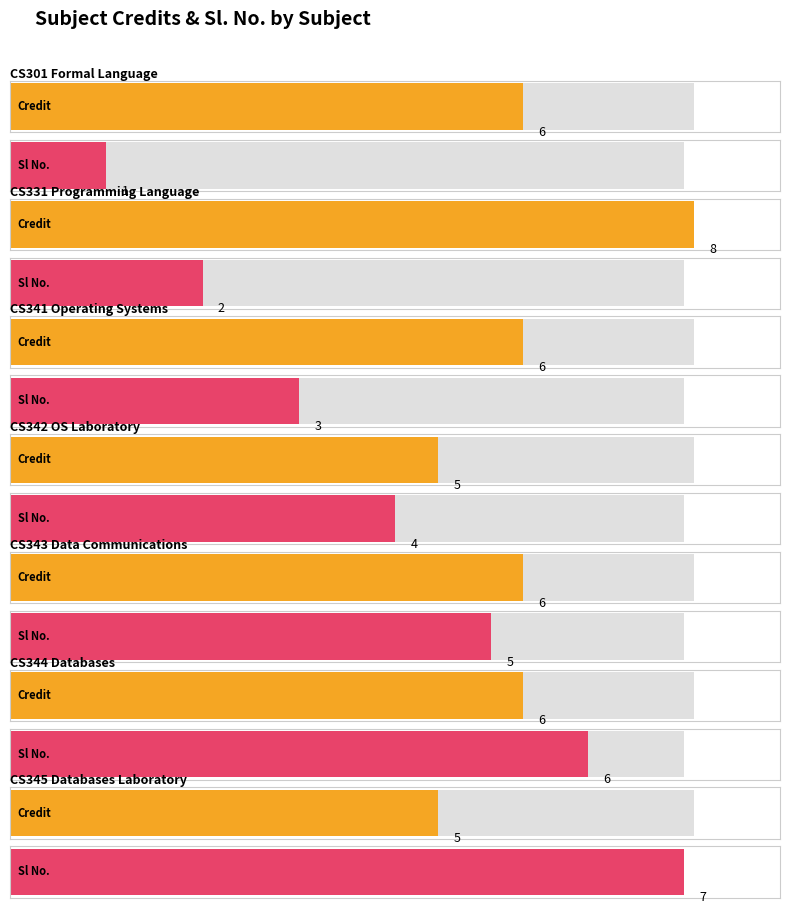

What is the lowest value of the Credit series?

5